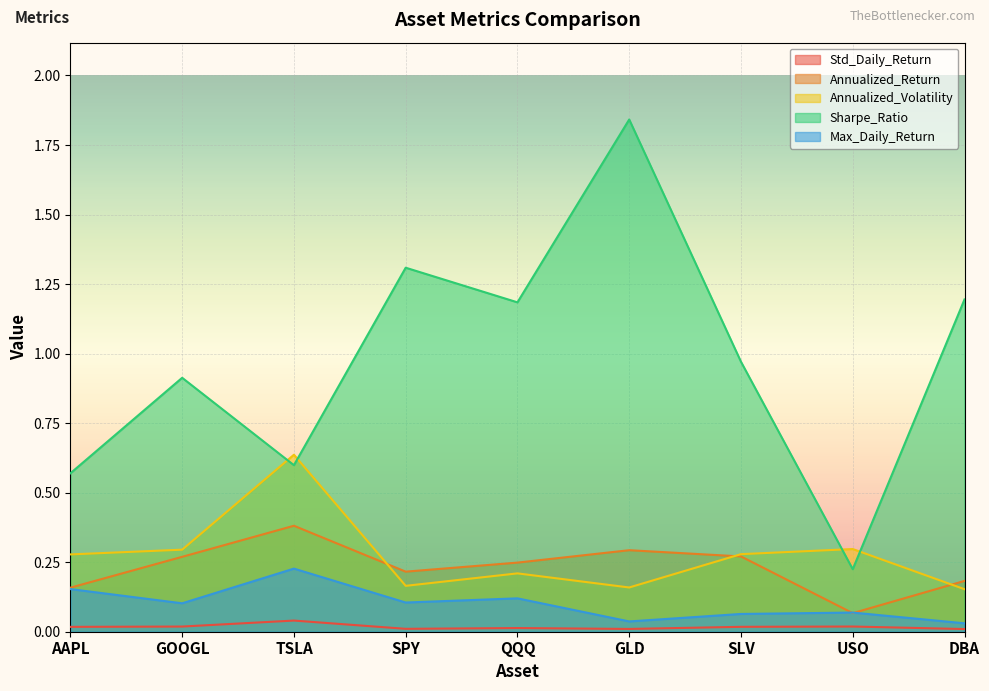

In Std_Daily_Return, how many points are higher than both neighbors (excluding endpoints)?

3